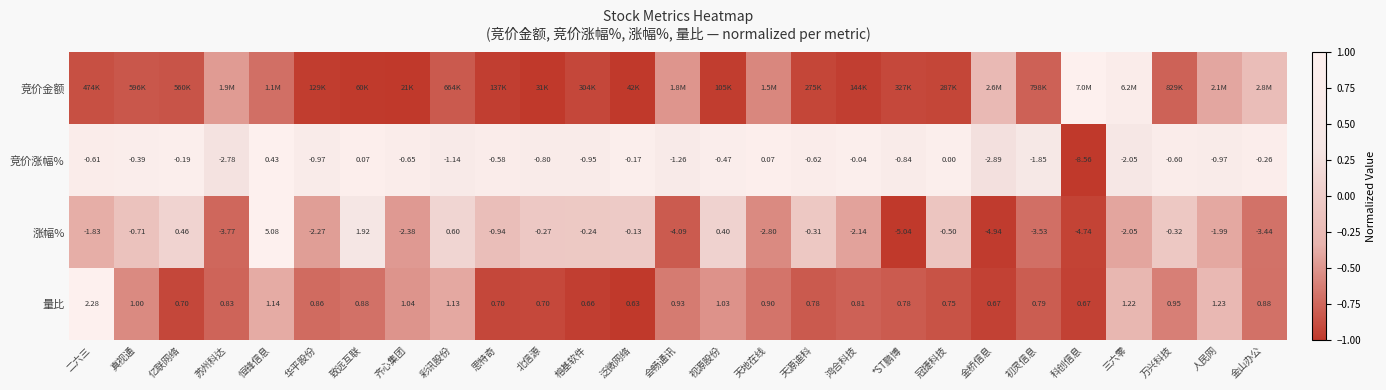

How many negative values does the 竞价涨幅% series have?

23